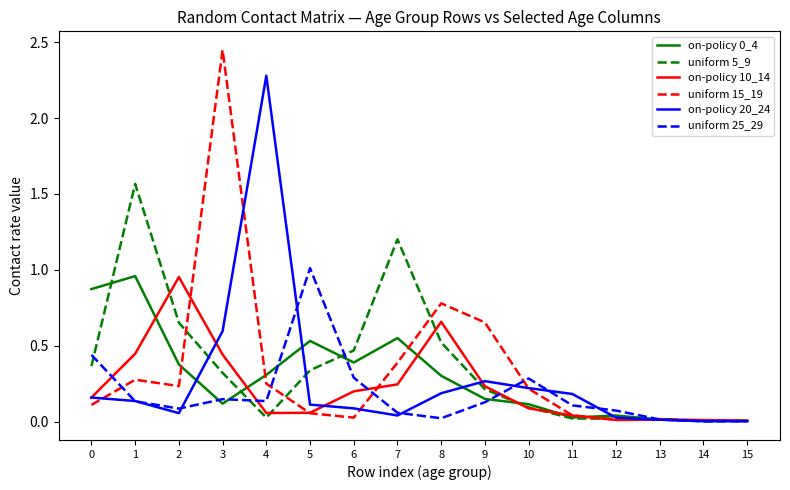

What is the total value across all series at 5?

2.1